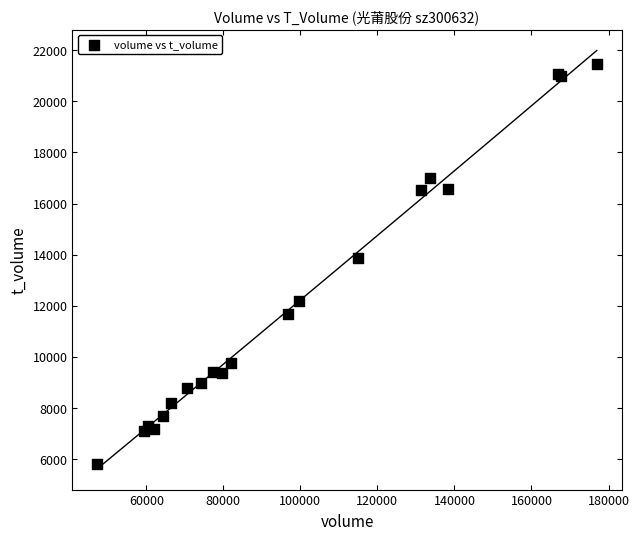

What Y value in the scatter plot is closest to 13645?

13857